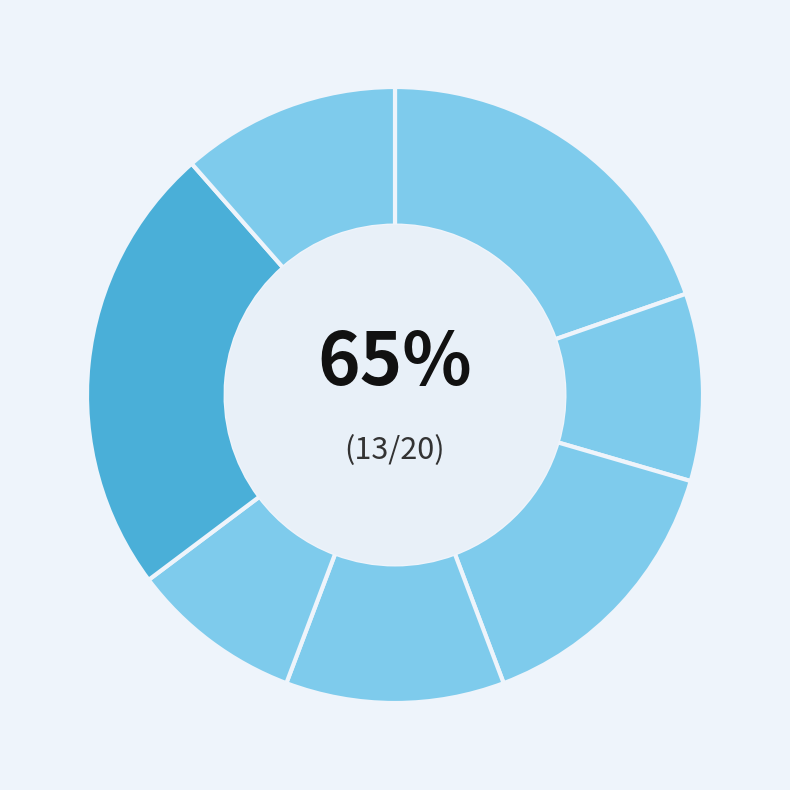

Which has a higher value, 2 or 4?

4